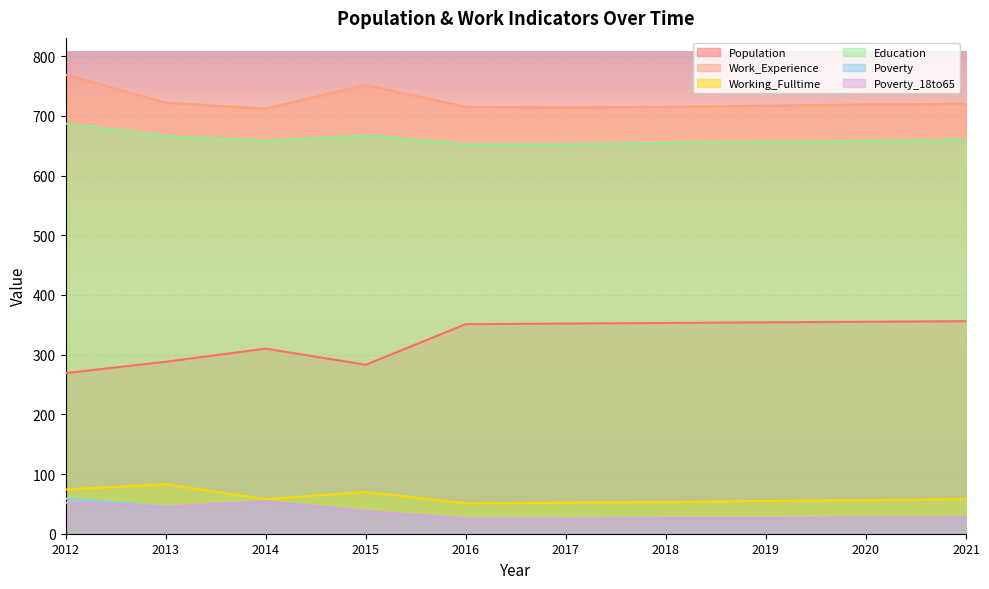

Is it true that Population equals 269 at 2012?

True